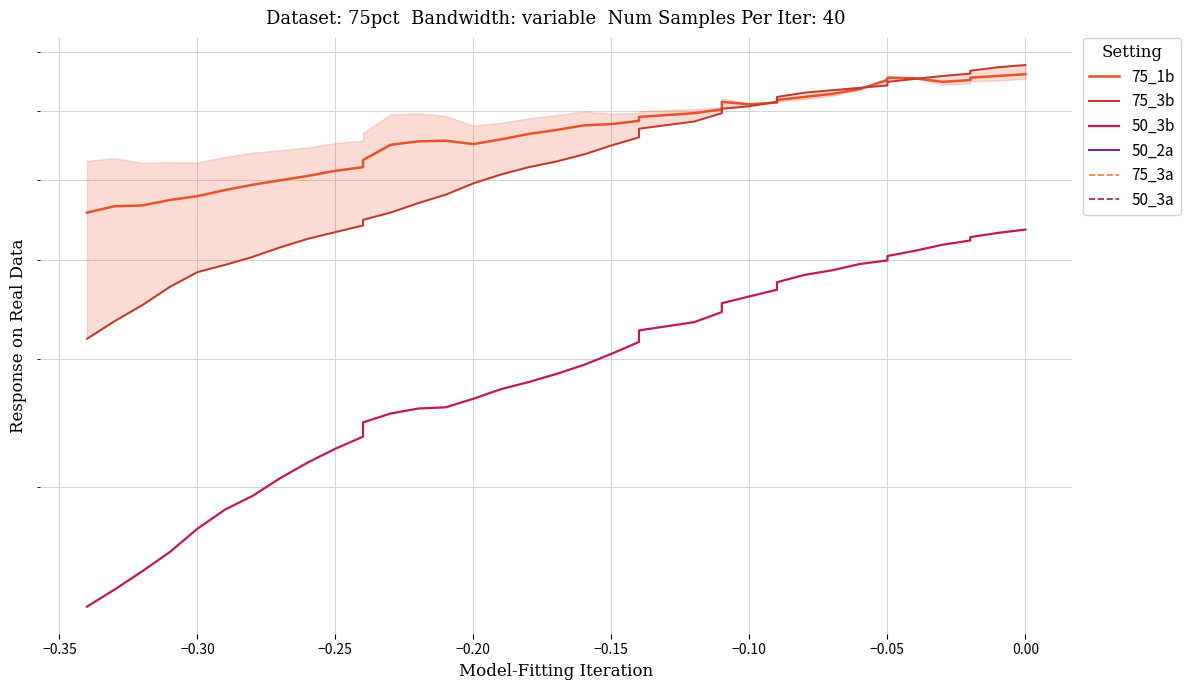

What is the value of the 75_3a point at the 30th from the left?

-0.4